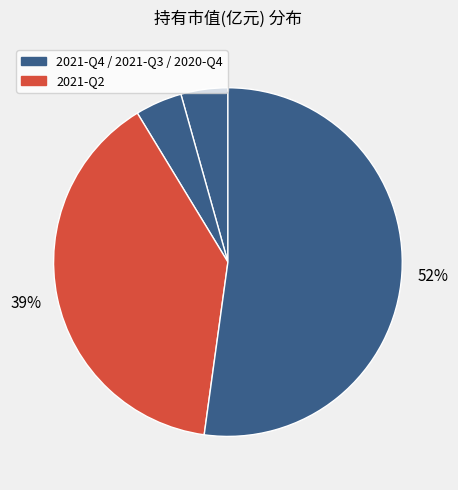

Which category has the smallest portion of the pie?

2021-Q4